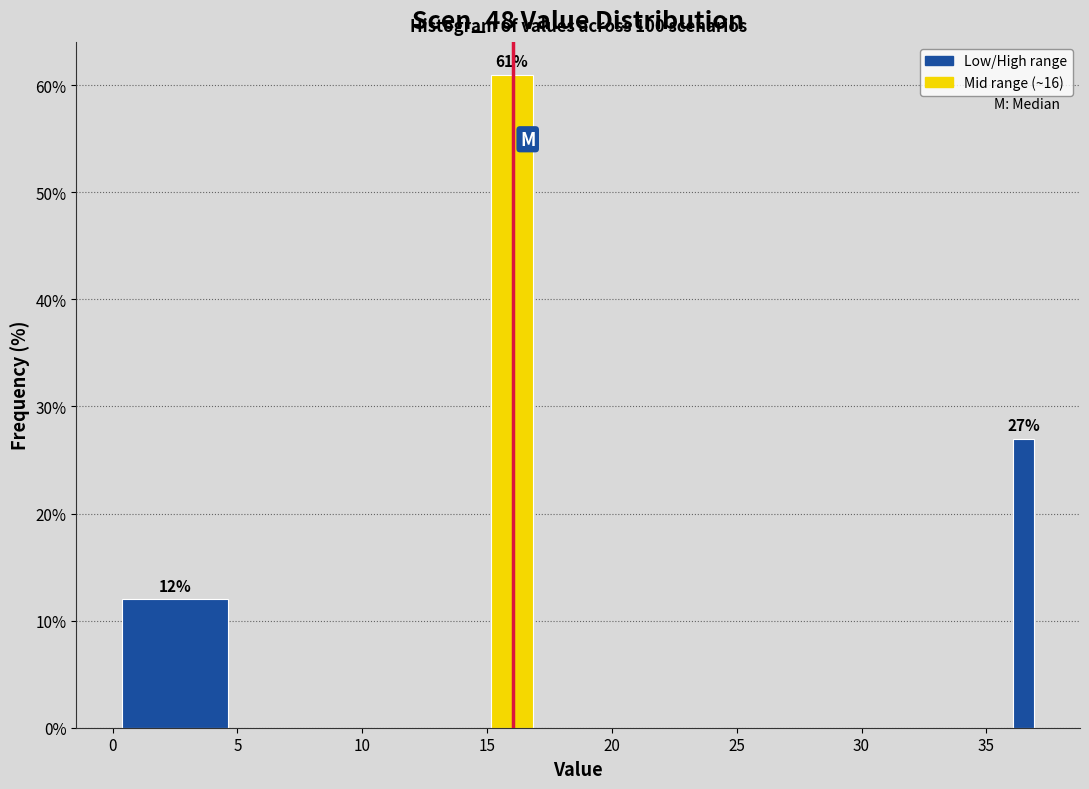

Around what value on the x-axis is the tallest bar? Give the approximate position of its centre, as read against the axis.

16.0